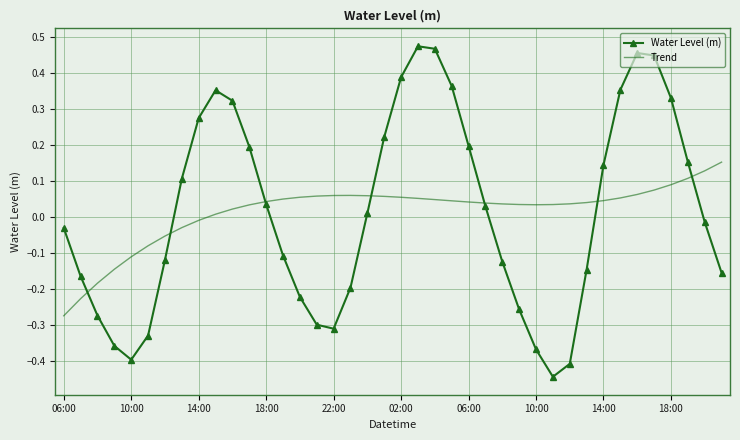

Which series has the widest spread of values?

Water Level (m)